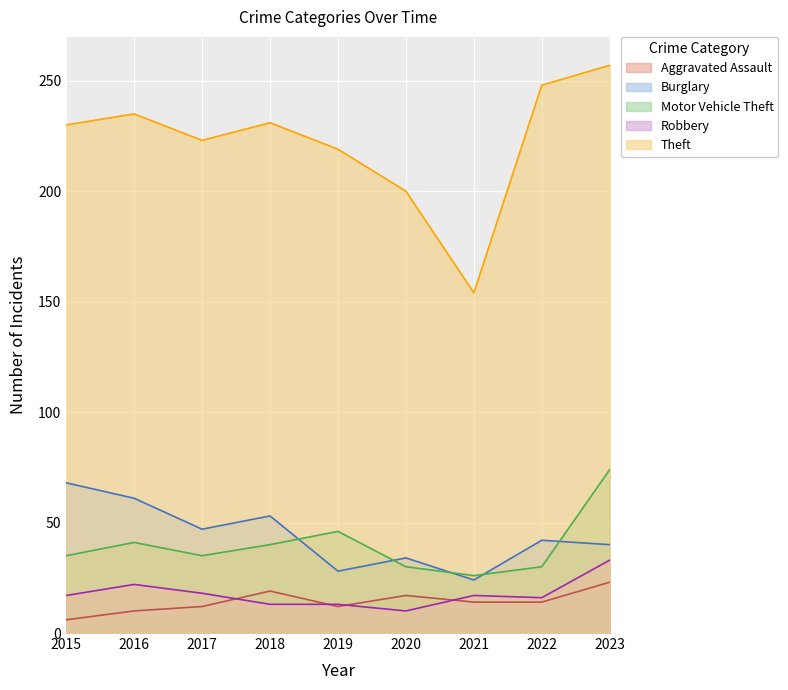

How many interior local peaks does the Burglary series have?

3